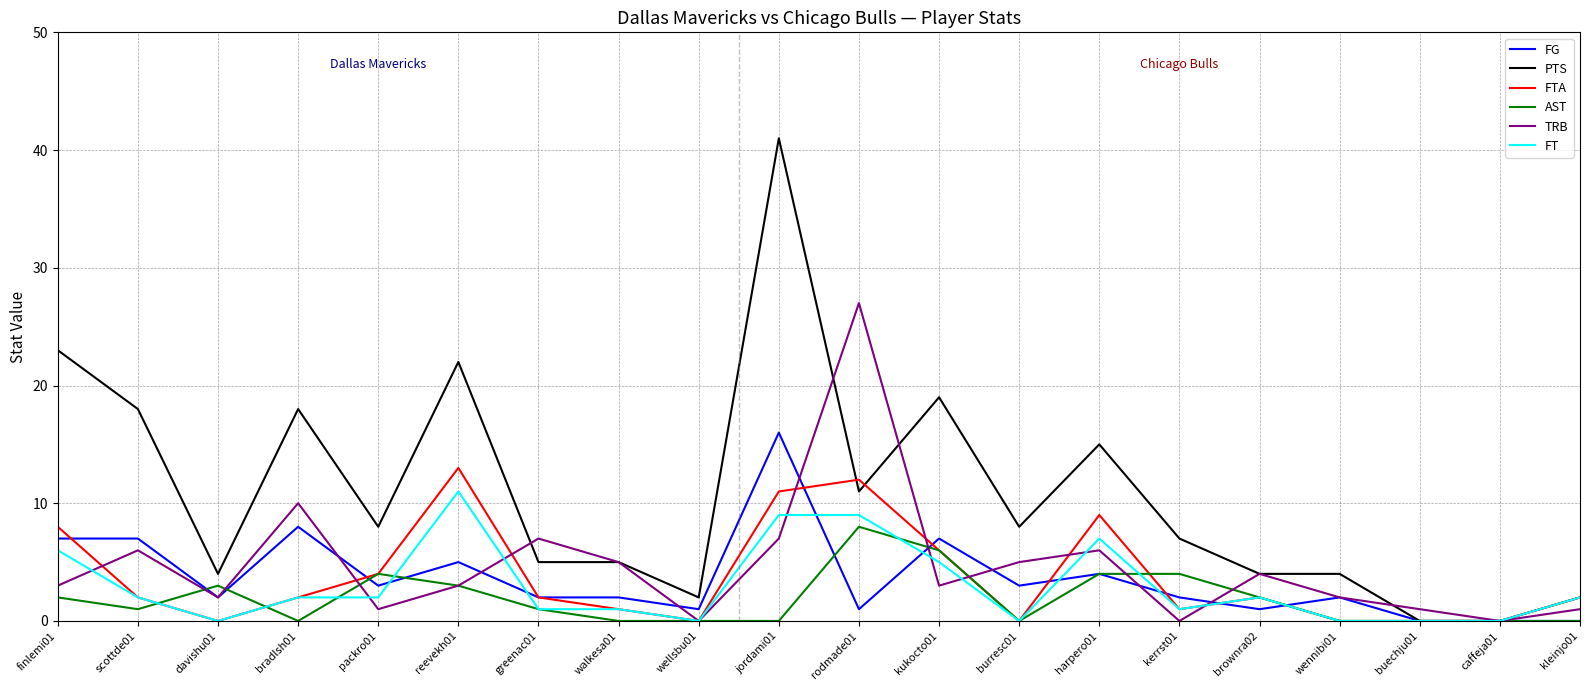

Is the value of FG at scottde01 greater than the value of FT at kerrst01?

Yes